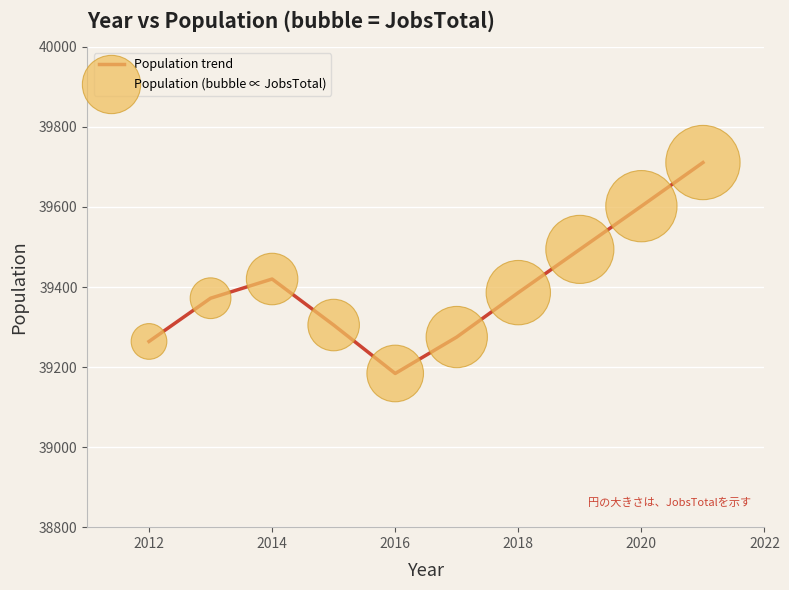

What is the difference between the maximum and minimum values?

527